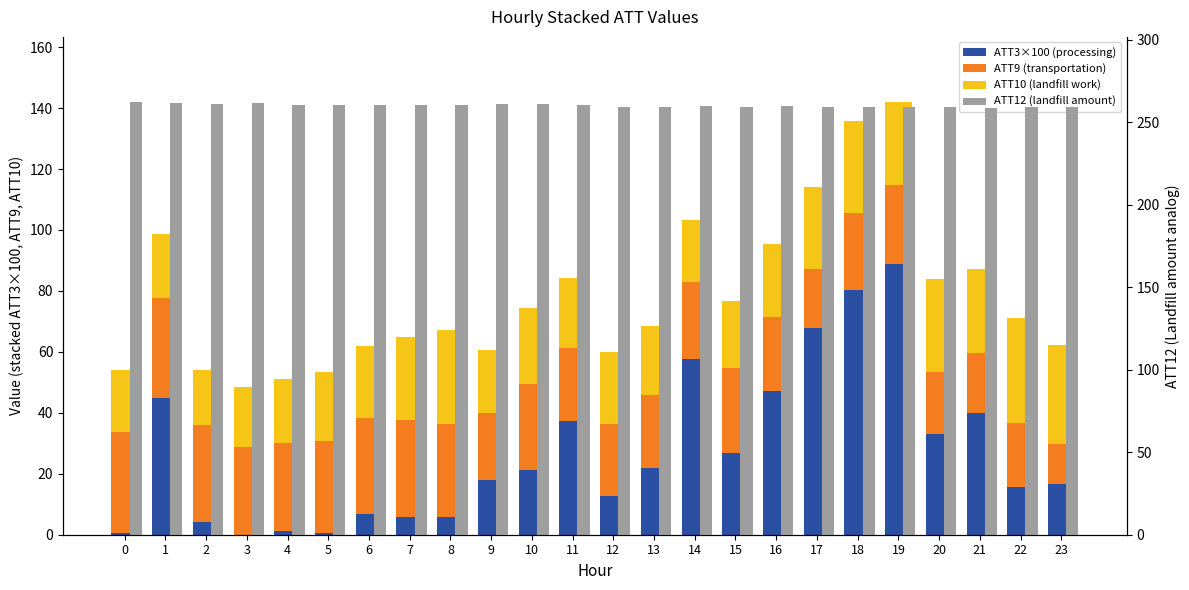

How many groups of bars are there?

24